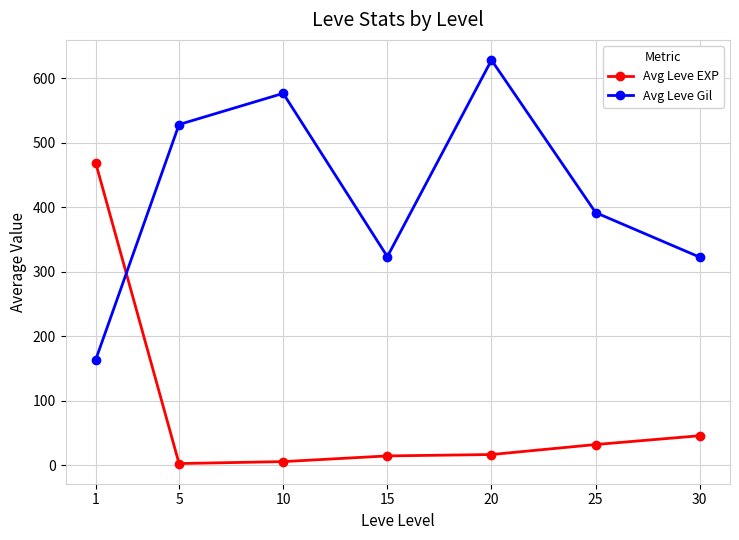

What is the approximate value of Avg Leve EXP at 30?

45.5